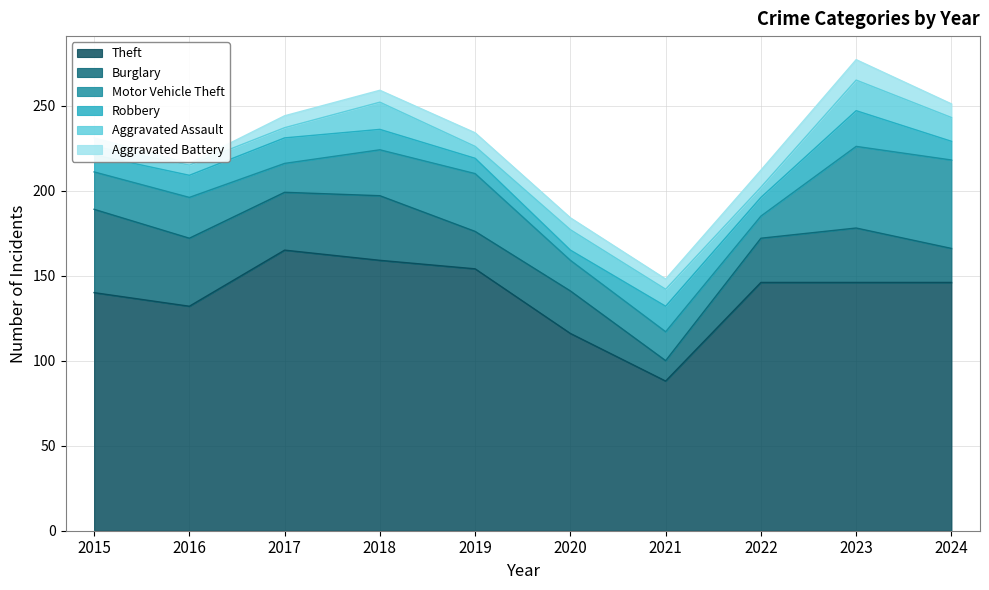

True or false: Aggravated Assault has more than 2 interior local peaks.

True